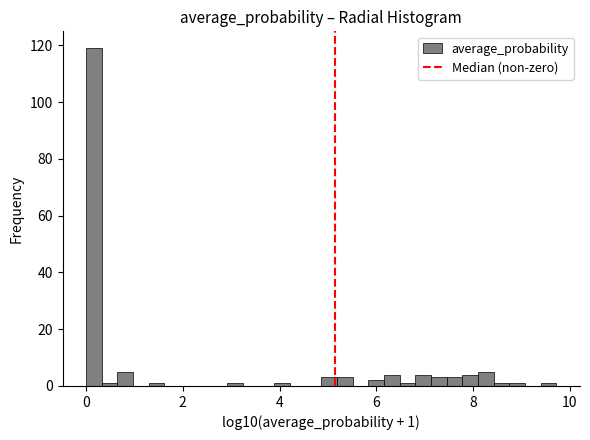

Read against the x-axis, roughly where is the centre of the tallest bar?

0.2